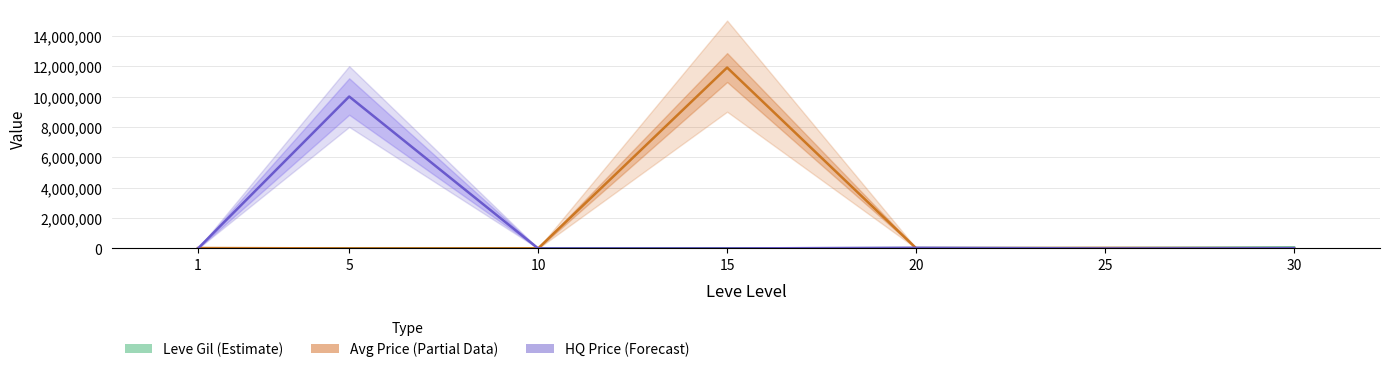

What is the sum of all Leve Gil (Estimate) values?

104190